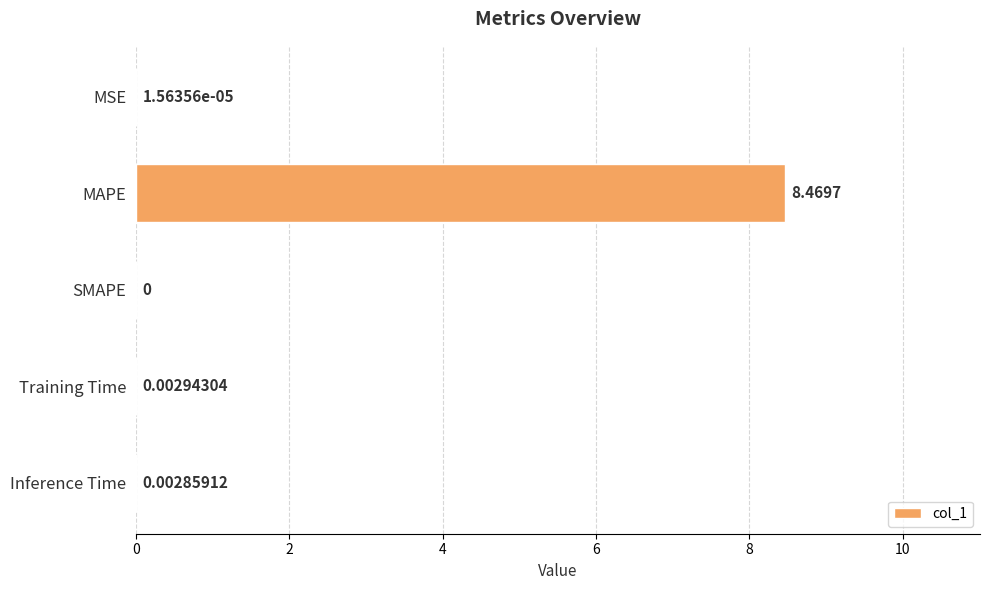

What is the sum of the values at MAPE and SMAPE?

8.5